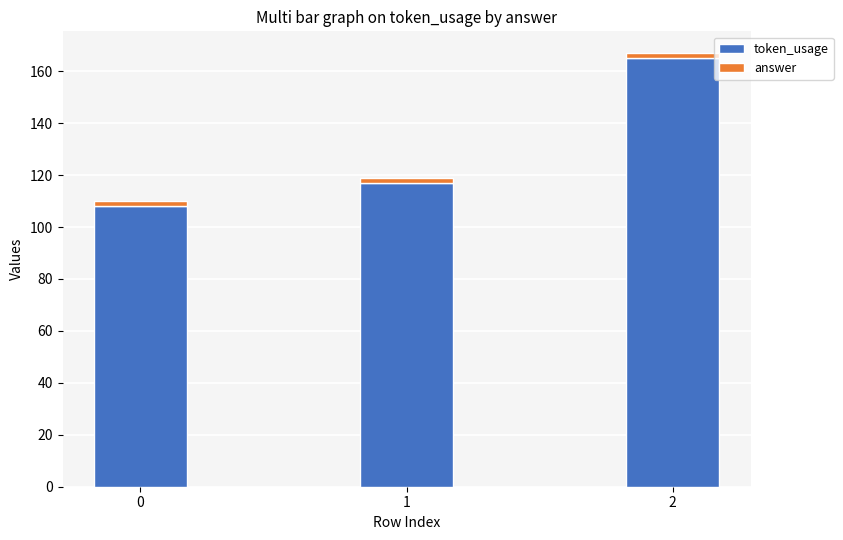

Rank the categories by token_usage value from lowest to highest.

0, 1, 2